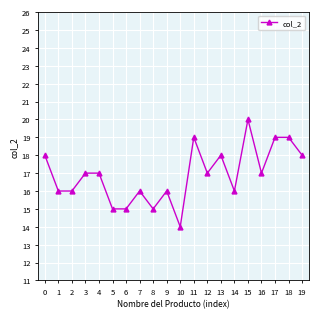

What is the difference between the maximum and minimum values?

6